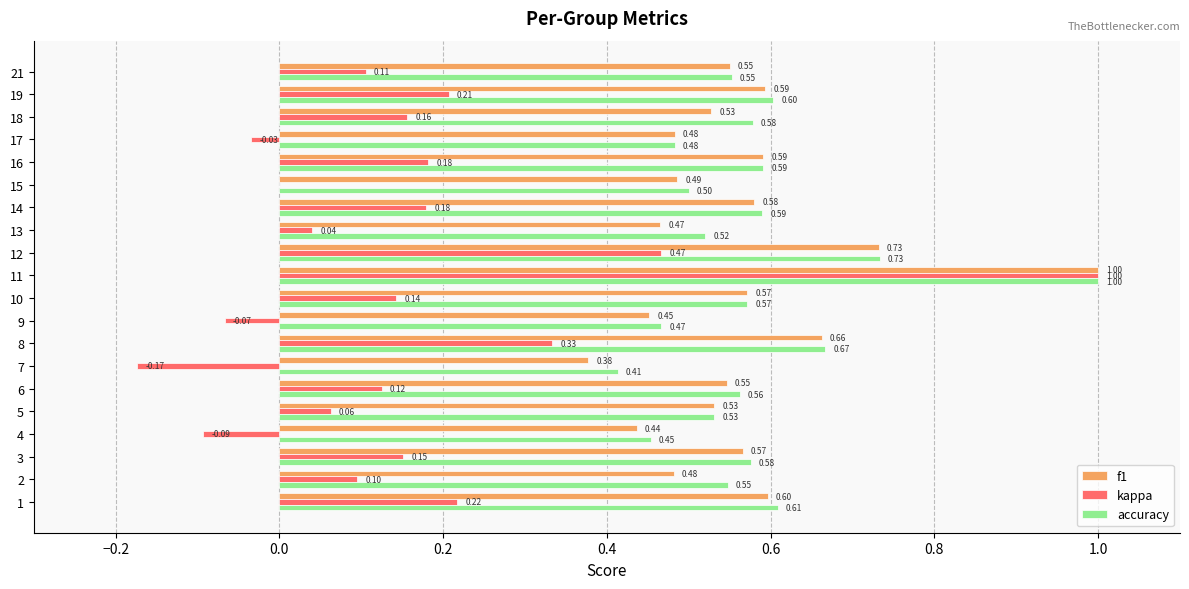

Which series has the largest range (max minus min)?

kappa